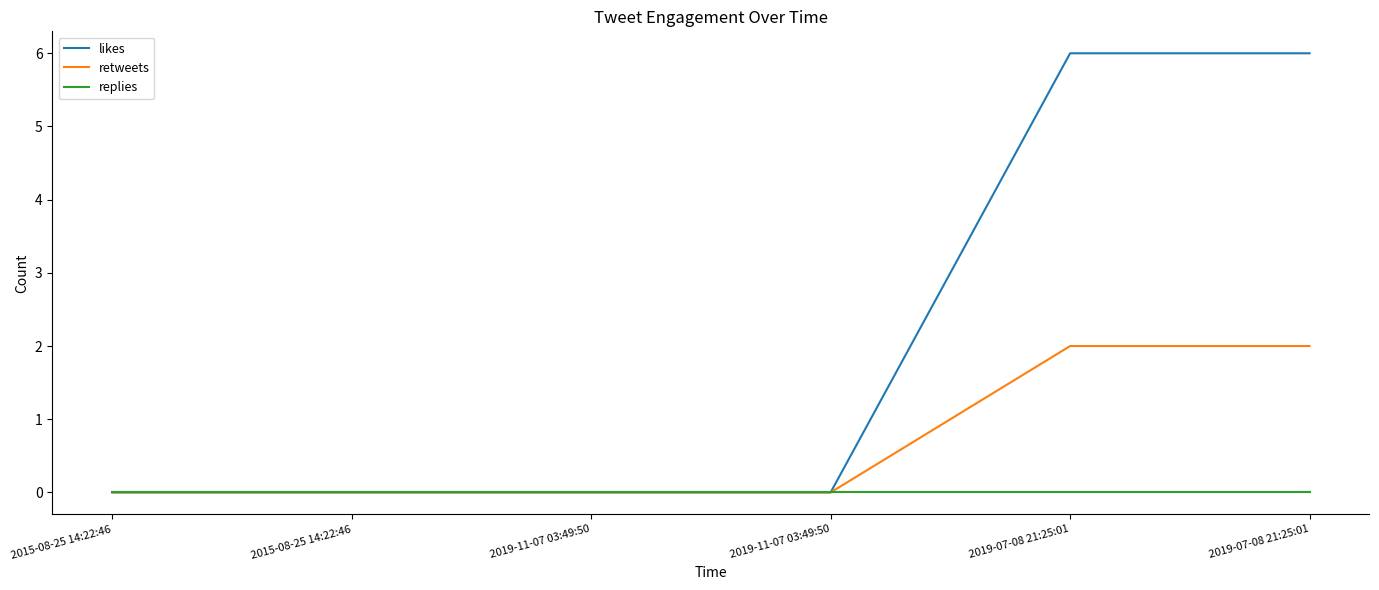

Rank the categories by likes value from highest to lowest.

2019-07-08 21:25:01, 2019-07-08 21:25:01, 2015-08-25 14:22:46, 2015-08-25 14:22:46, 2019-11-07 03:49:50, 2019-11-07 03:49:50